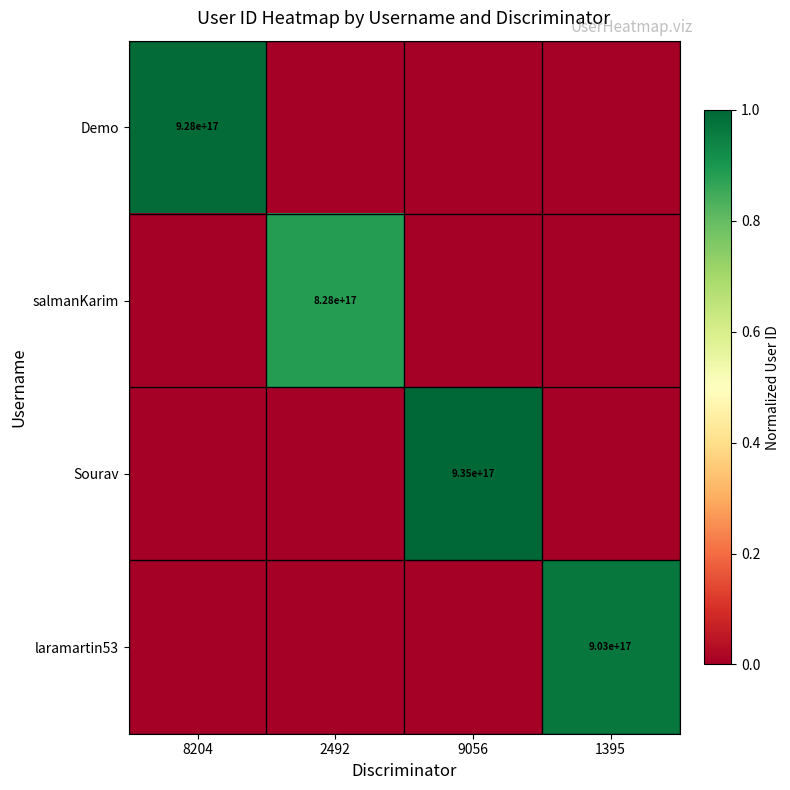

The Sourav series shows 323752668013122816 at 9056. True or false?

False